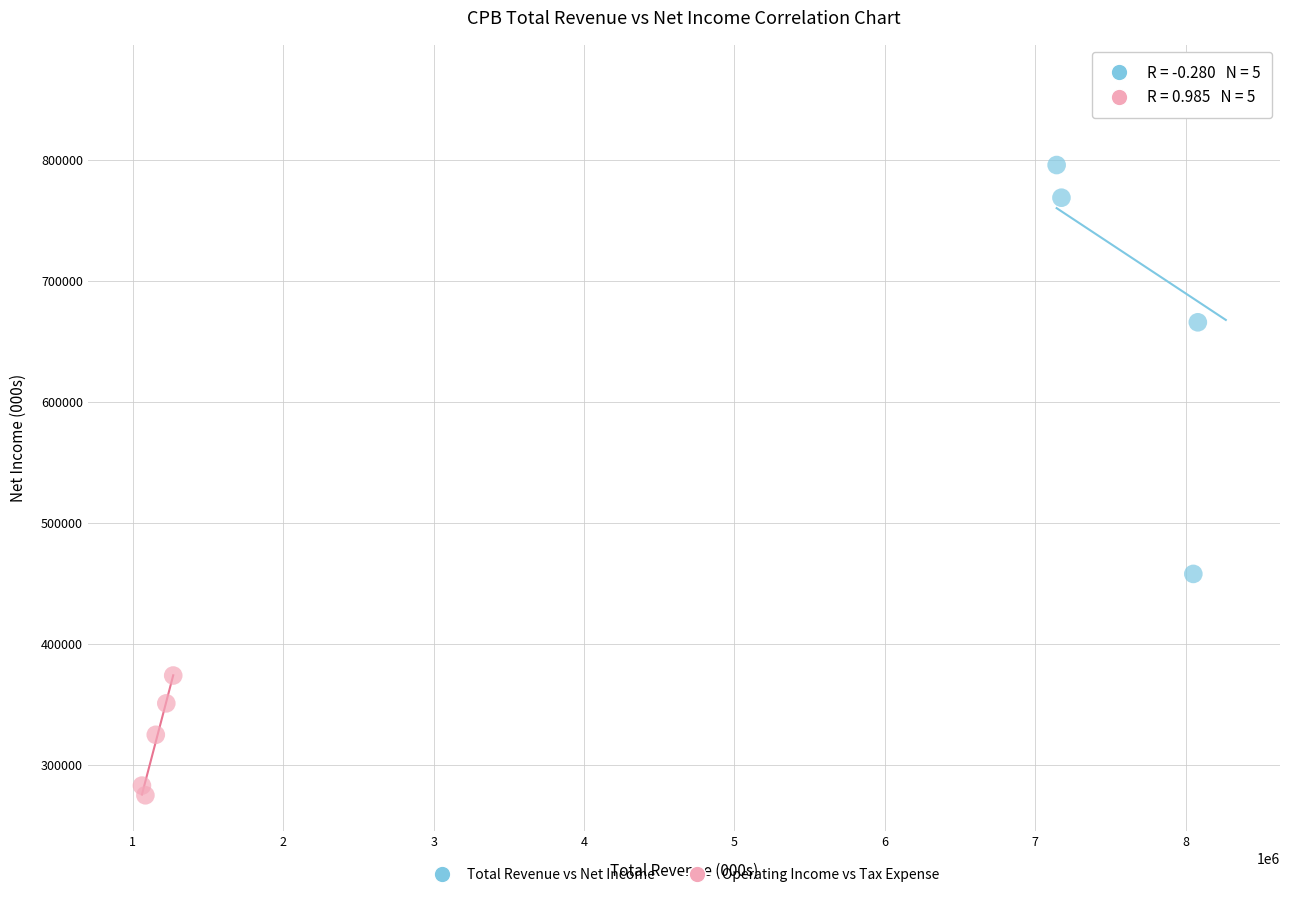

Which series reaches the minimum Y coordinate?

Operating Income vs Tax Expense